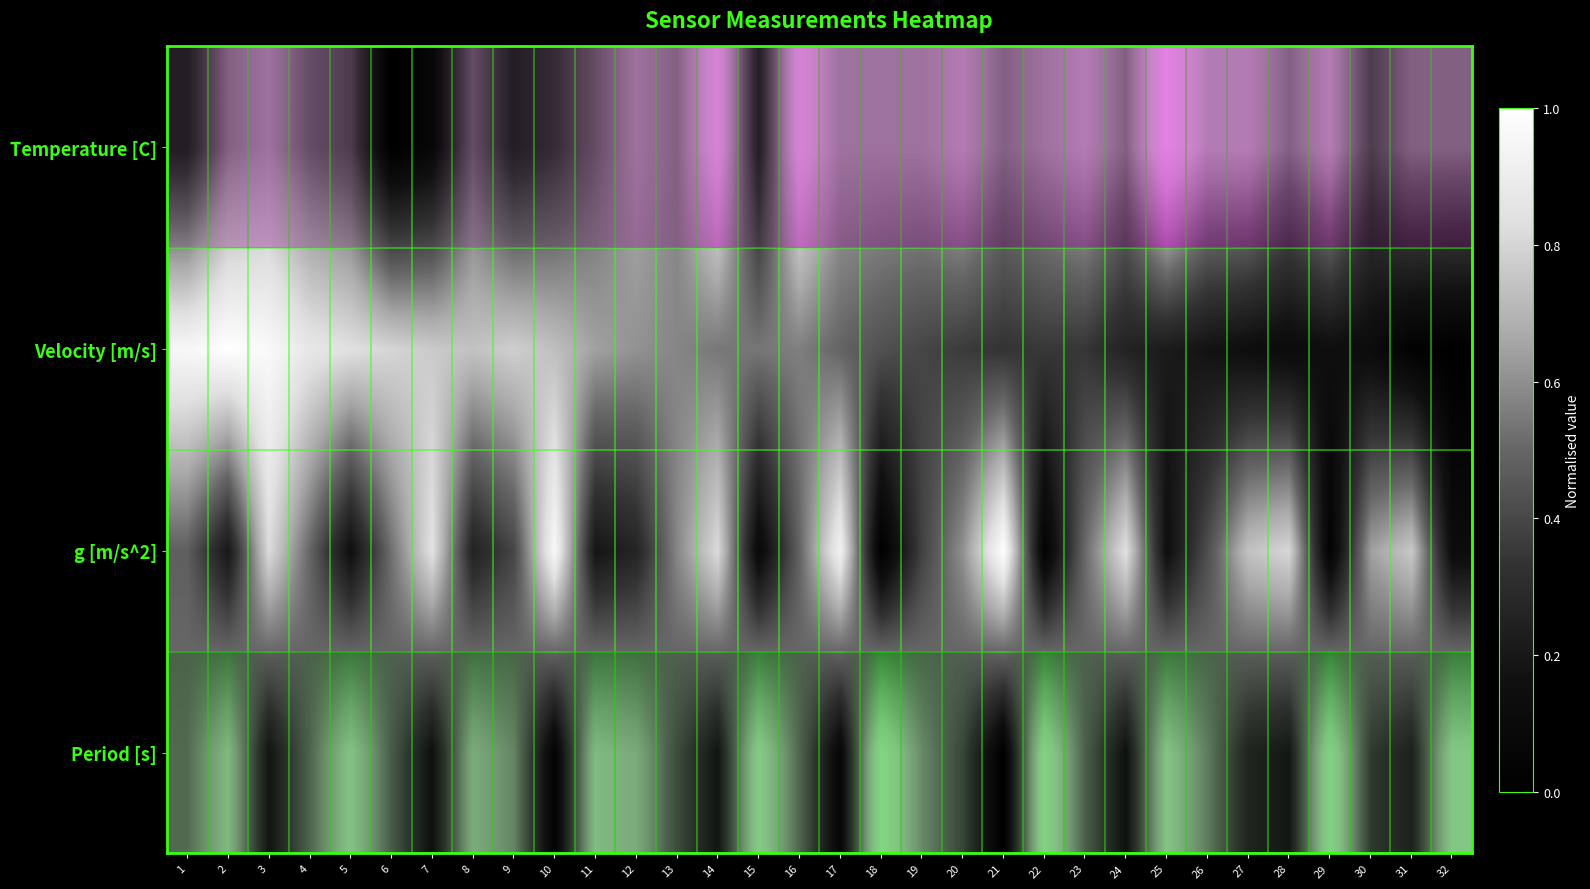

What is the greatest value displayed?

1.0